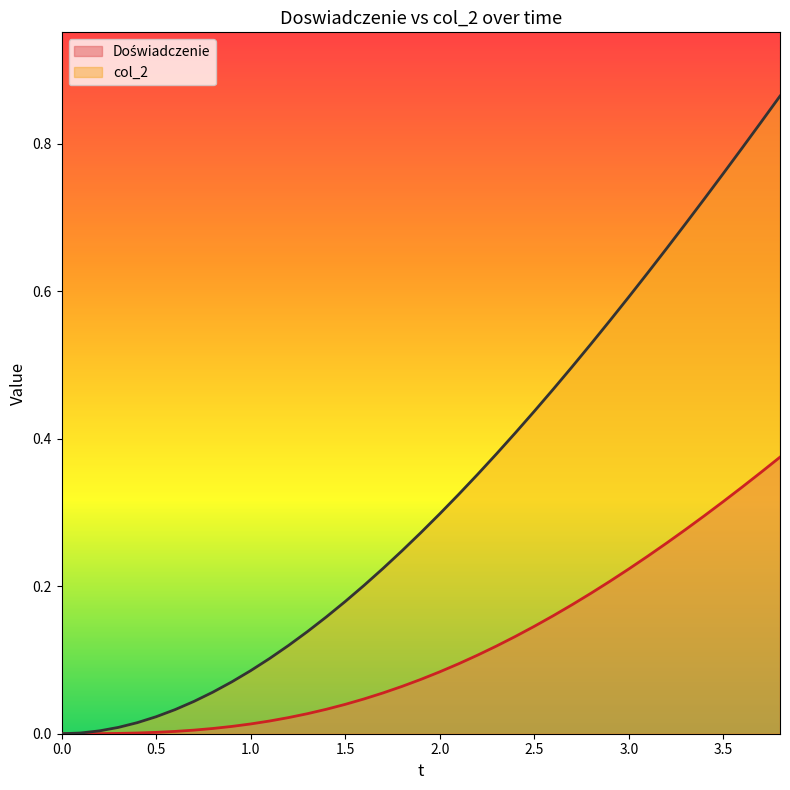

What position from the right is 0.0?

39